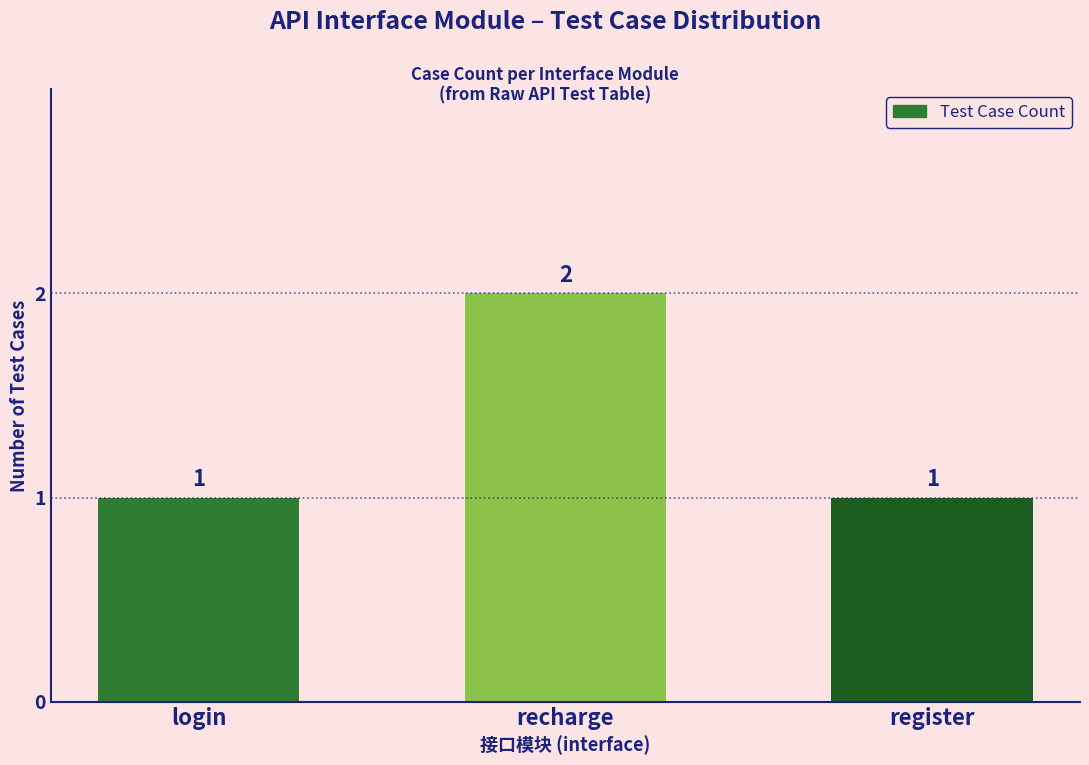

How many values are between 1 and 2?

3